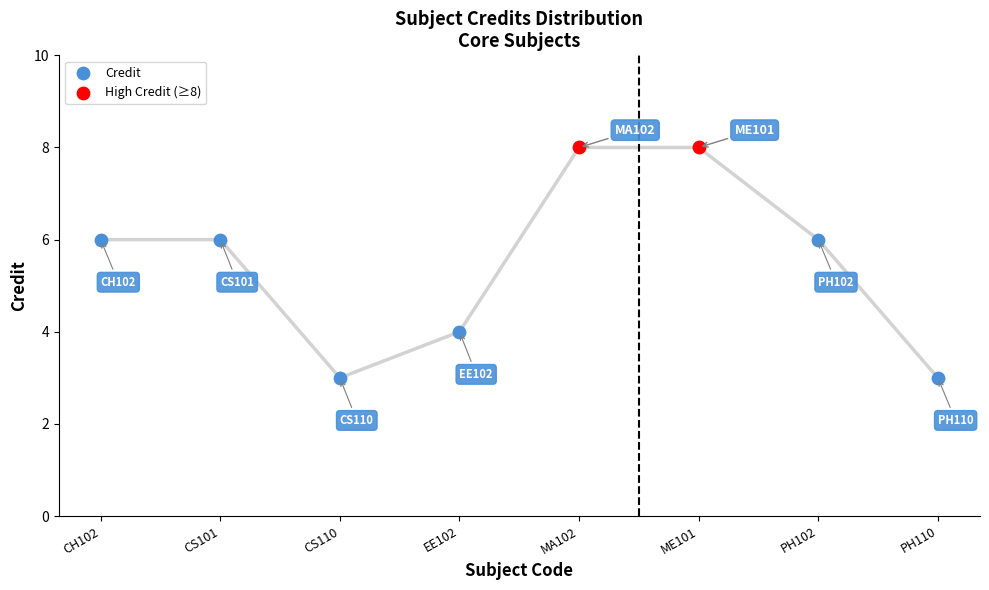

What are all the series names shown in the legend?

Credit, High Credit (≥8)